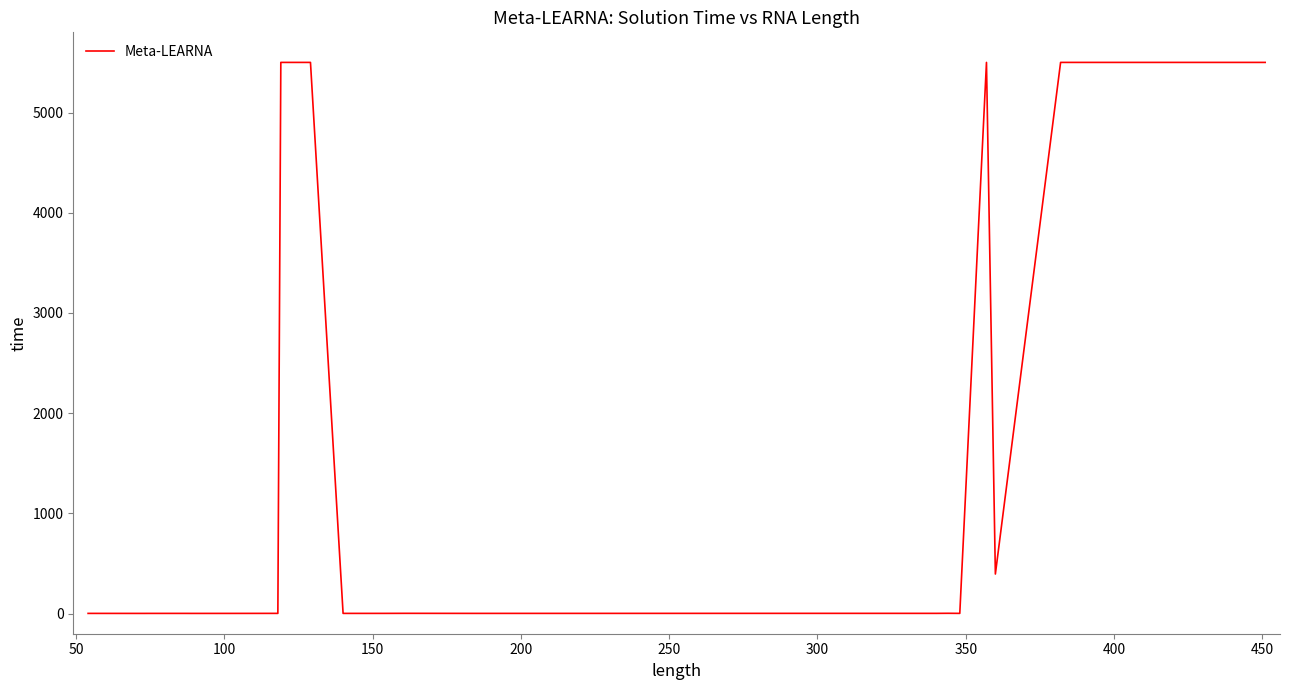

What is the maximum value shown in the chart?

5500.0